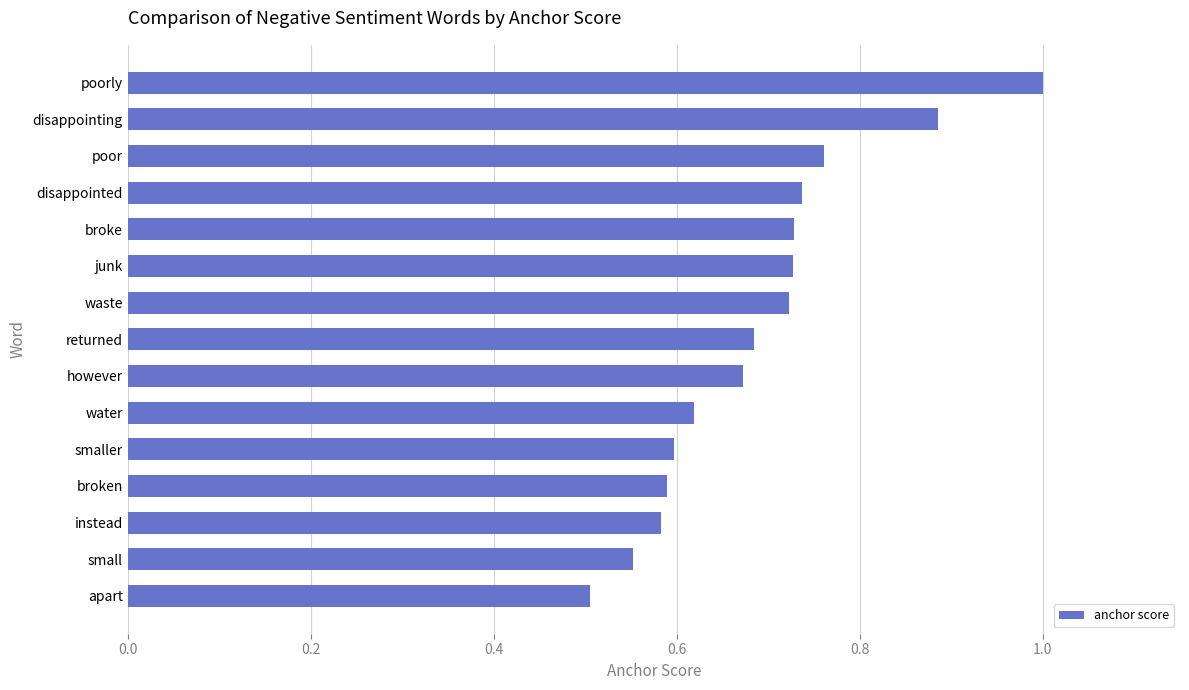

What is the sum of the values at returned and disappointing?

1.6